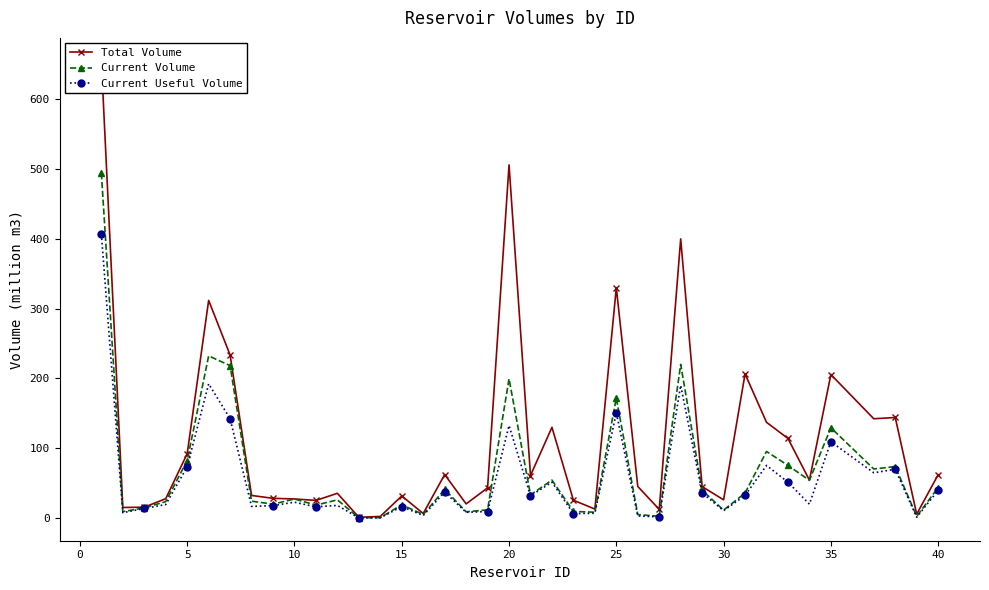

What is the maximum value for Current Volume?

494.2